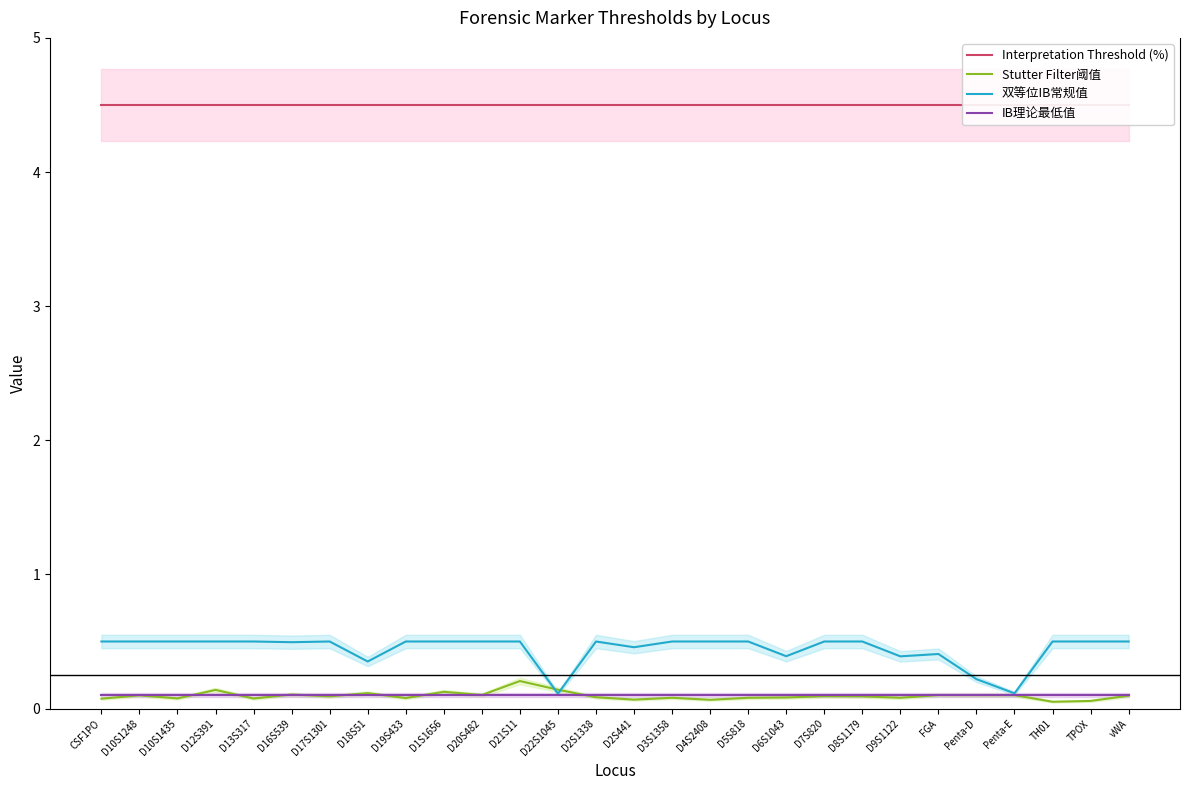

The Stutter Filter阈值 series shows 0.1 at D21S11. True or false?

False